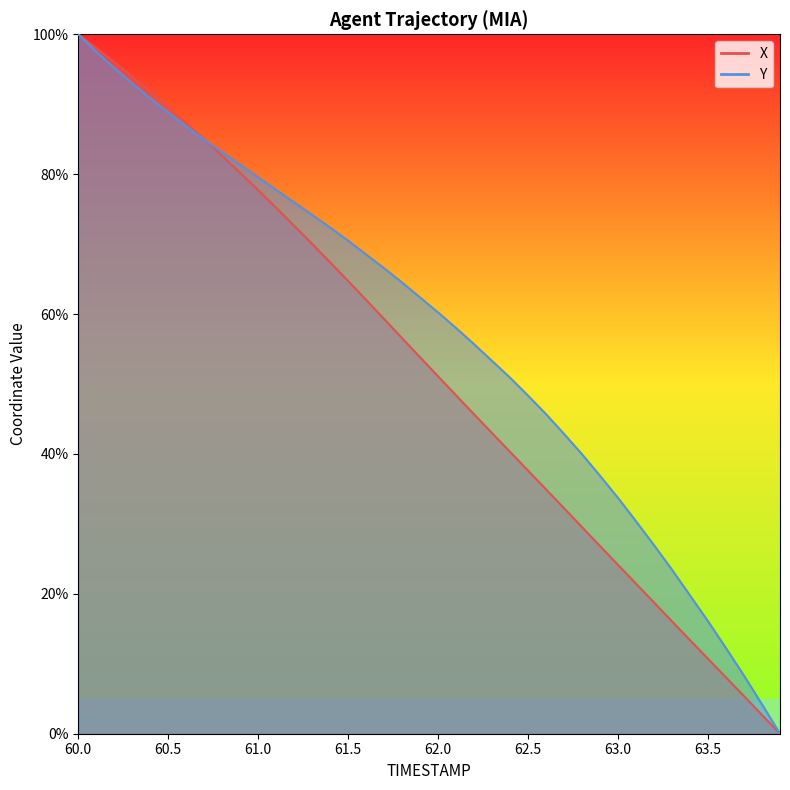

What is the difference between the maximum and second lowest values in the X series?

97.3